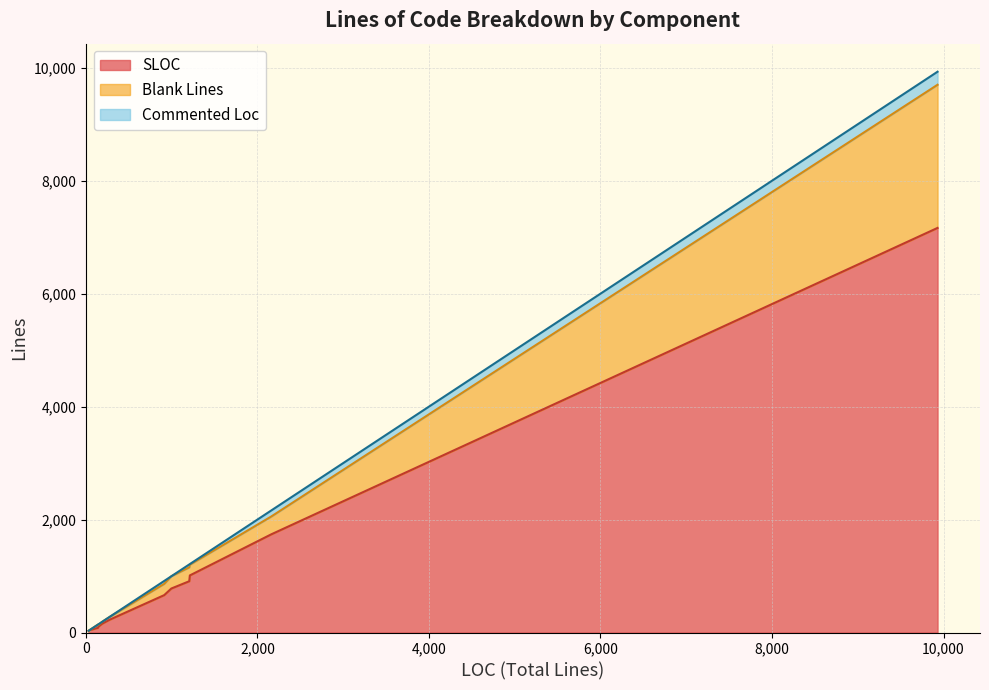

How many data points in Blank Lines are above 58?

6